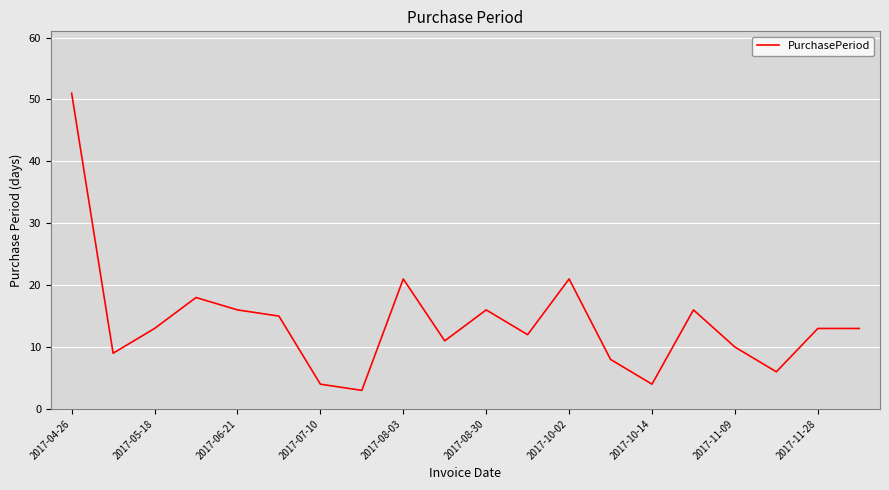

What is the difference between the maximum and minimum values?

48